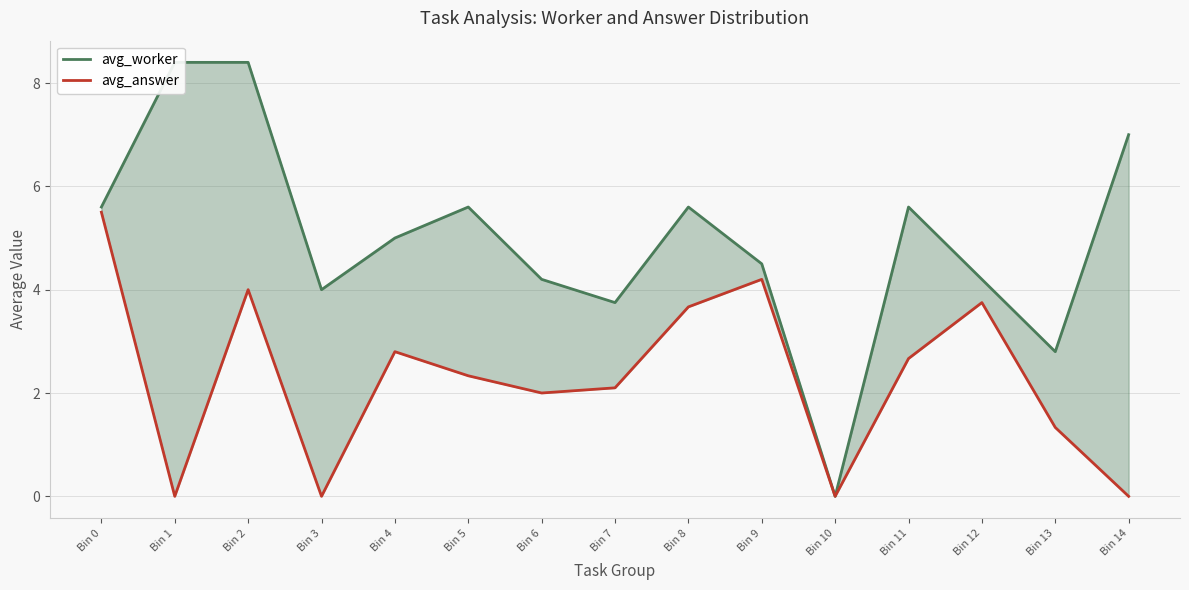

What is the difference between the maximum and second lowest values in the avg_worker series?

5.6